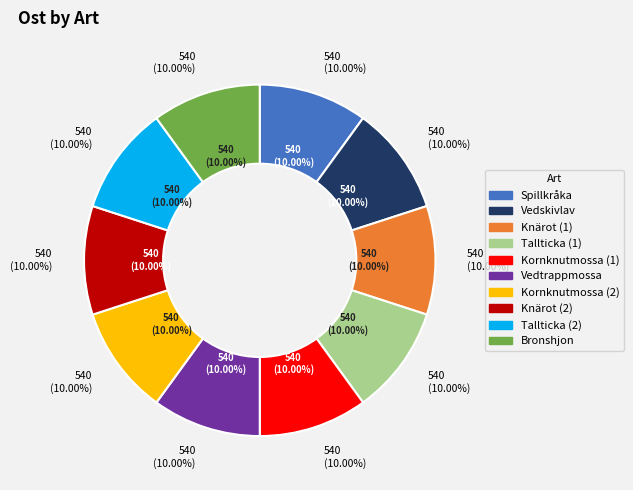

Combined, what portion of the pie is Kornknutmossa (1) and Bronshjon?

20.0%